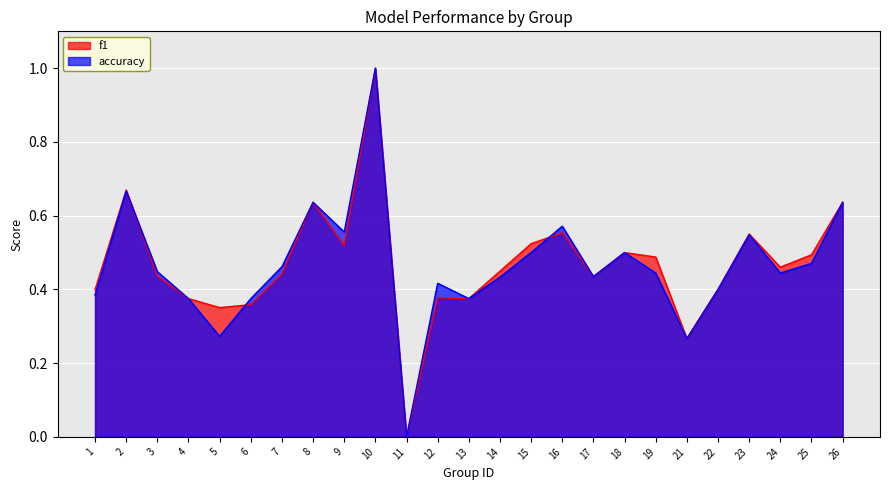

True or false: f1 and accuracy cross at least once.

True